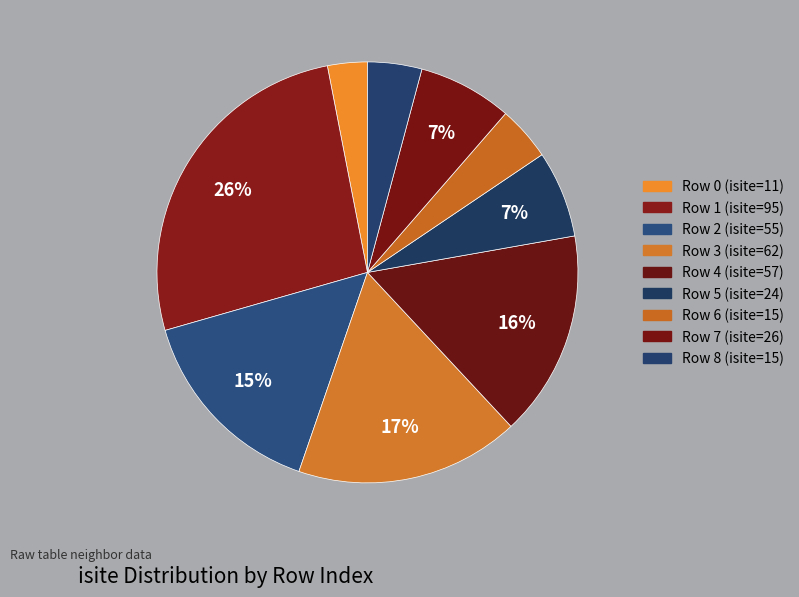

To the nearest percent, what is the difference between the largest and smallest slice percentages?

23%